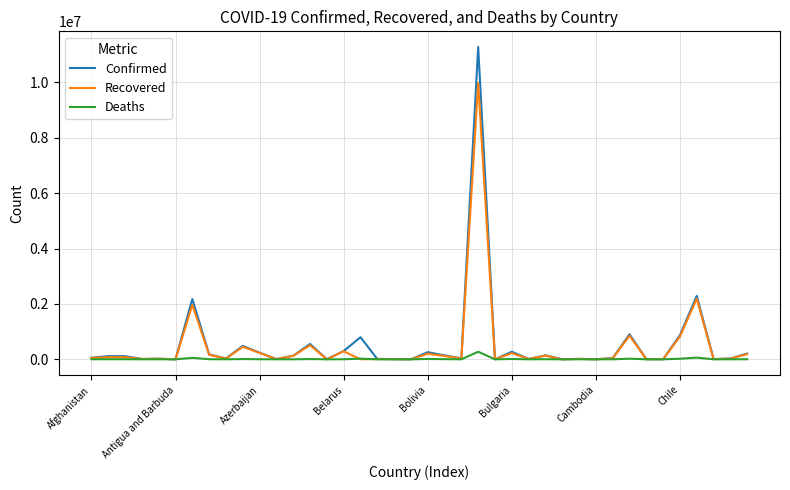

List the series in order of their peak value, lowest first.

Deaths, Recovered, Confirmed